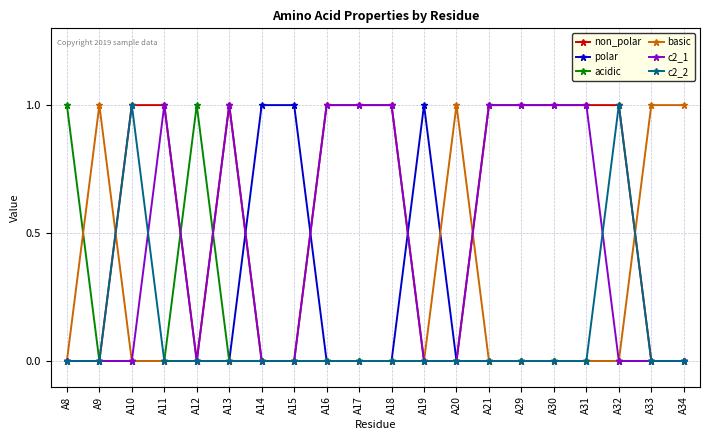

Reading left to right, what are all the values shown in this chart?

non_polar: 0	0	1	1	0	1	0	0	1	1	1	0	0	1	1	1	1	1	0	0
polar: 0	0	0	0	0	0	1	1	0	0	0	1	0	0	0	0	0	0	0	0
acidic: 1	0	0	0	1	0	0	0	0	0	0	0	0	0	0	0	0	0	0	0
basic: 0	1	0	0	0	0	0	0	0	0	0	0	1	0	0	0	0	0	1	1
c2_1: 0	0	0	1	0	1	0	0	1	1	1	0	0	1	1	1	1	0	0	0
c2_2: 0	0	1	0	0	0	0	0	0	0	0	0	0	0	0	0	0	1	0	0